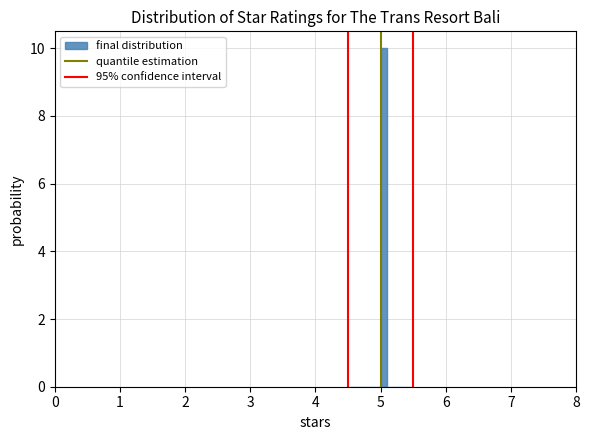

Read against the x-axis, roughly where is the centre of the tallest bar?

5.1